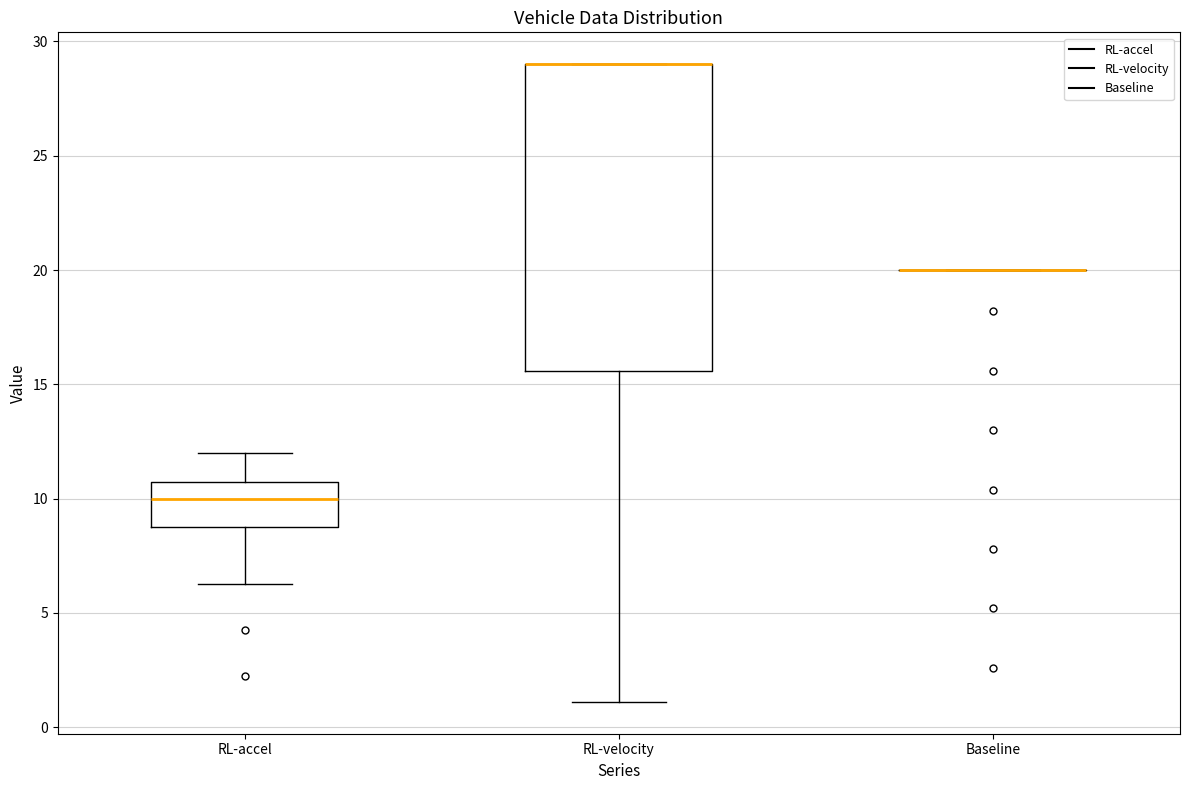

Reading left to right, transcribe this box plot: for each box, give where its median line is, the range the box spans, and where its two whiskers end, as read against the y-axis. The values are not printed on the chart, so give them approximately, as read against the axis.

RL-accel: median 10.0, box 9.0 to 11.0, whiskers 6.5 to 12.0
RL-velocity: median 29.0 (drawn on the box's upper edge), box 15.5 to 29.0, whiskers 1.0 to 29.0
Baseline: box collapsed to a line at 20.0, whiskers 20.0 to 20.0